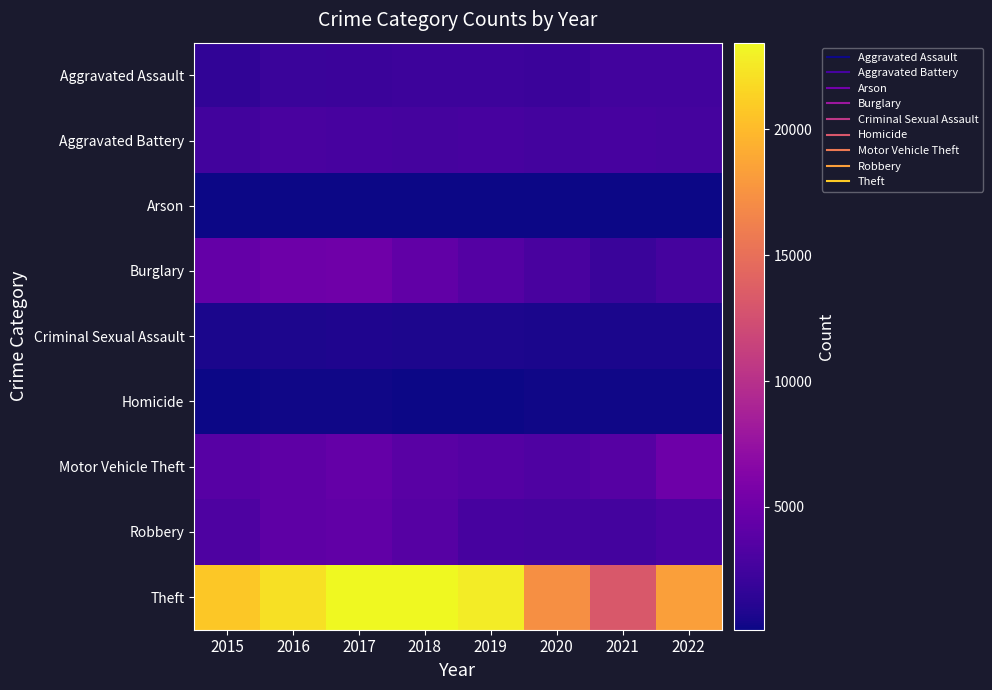

How many categories are shown in the chart?

8